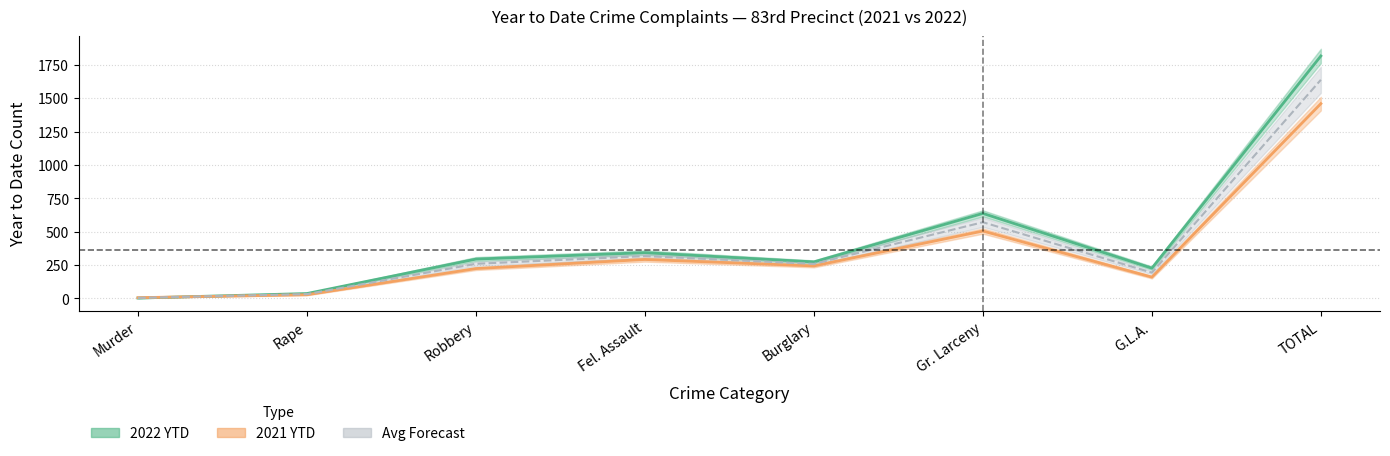

At which category does 2022 YTD reach its first local valley?

Burglary